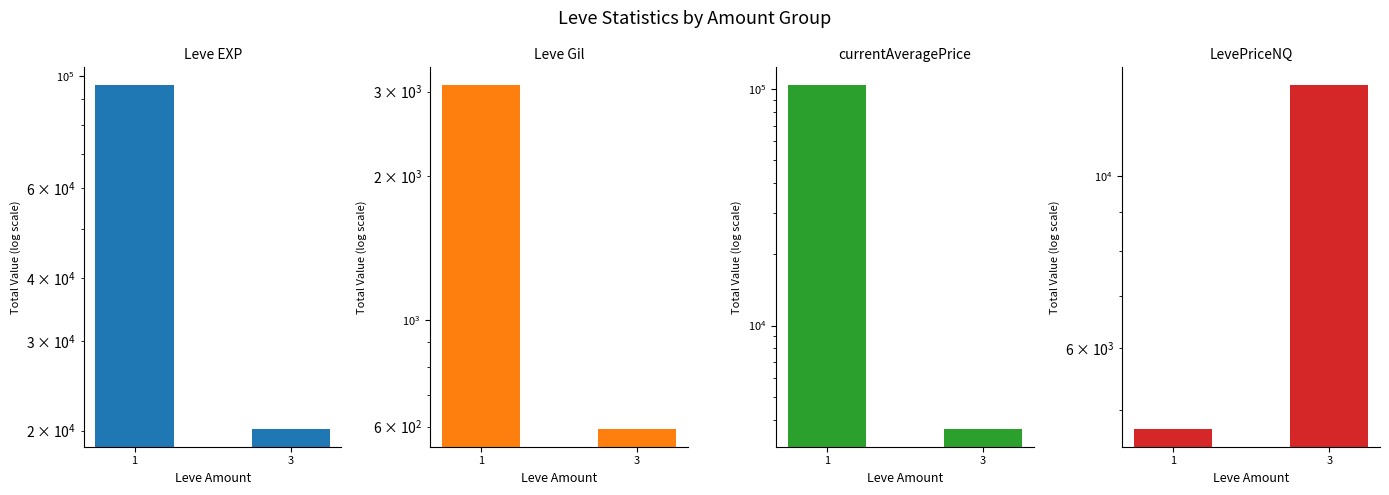

Is it true that currentAveragePrice equals 104415.0 at 1?

True